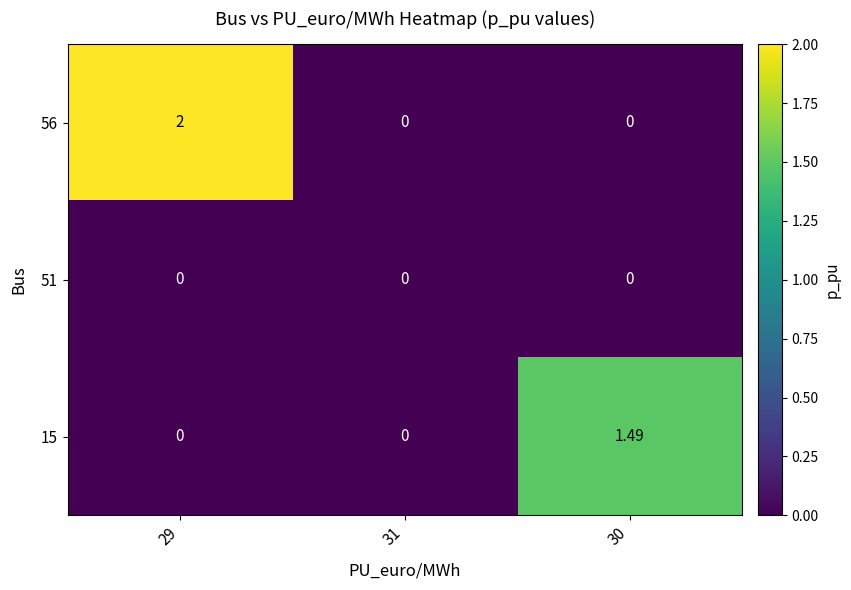

Reading left to right, list all the values displayed in this chart.

56: 29=2.0	31=0.0	30=0.0
51: 29=0.0	31=0.0	30=0.0
15: 29=0.0	31=0.0	30=1.5